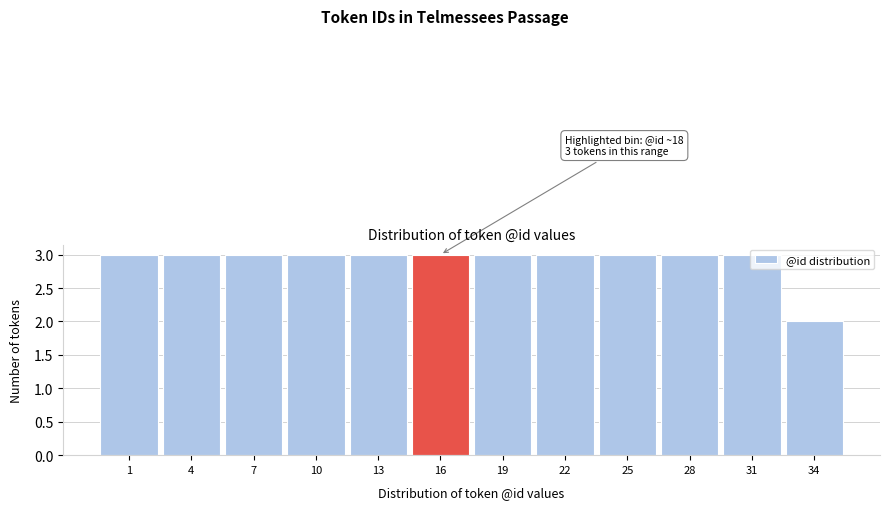

What is the value of the 12th bar from the left?

2